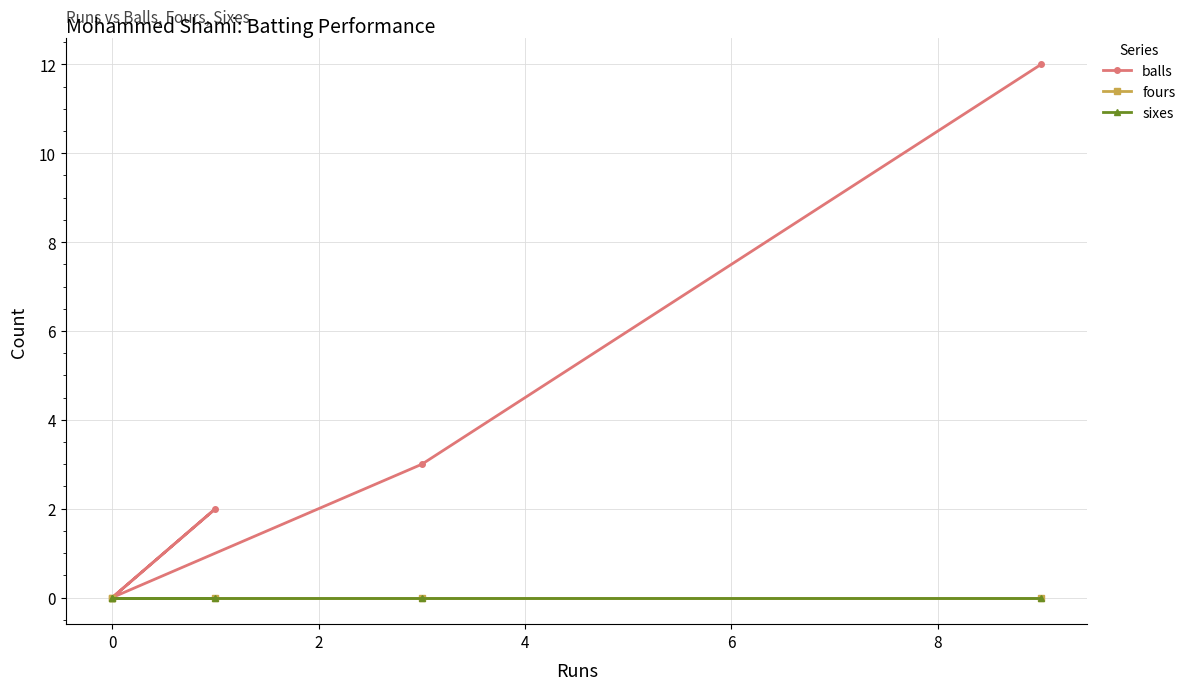

How many lines are shown in the chart?

3